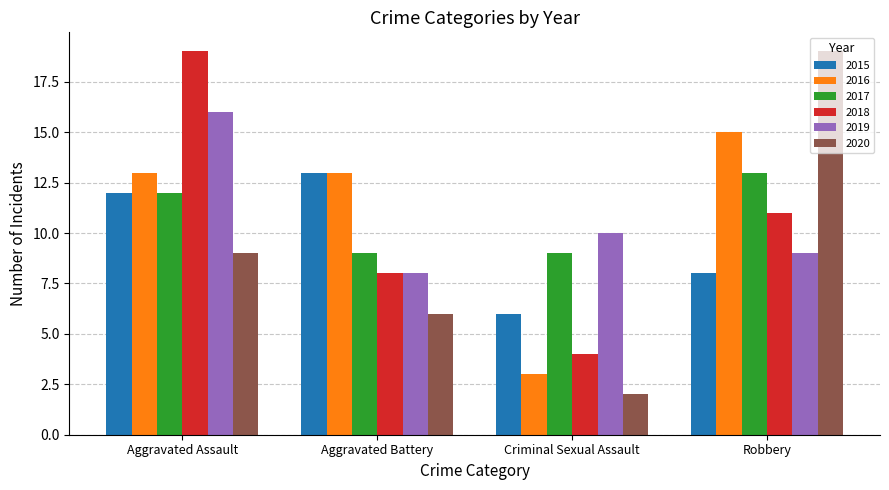

Reading left to right, extract all data points from this chart.

2015: 12	13	6	8
2016: 13	13	3	15
2017: 12	9	9	13
2018: 19	8	4	11
2019: 16	8	10	9
2020: 9	6	2	19